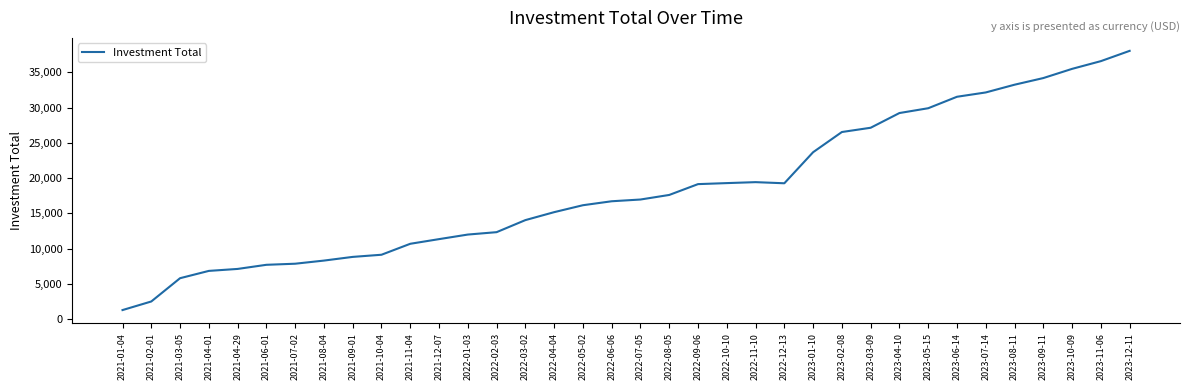

What is the smallest value displayed?

1295.6